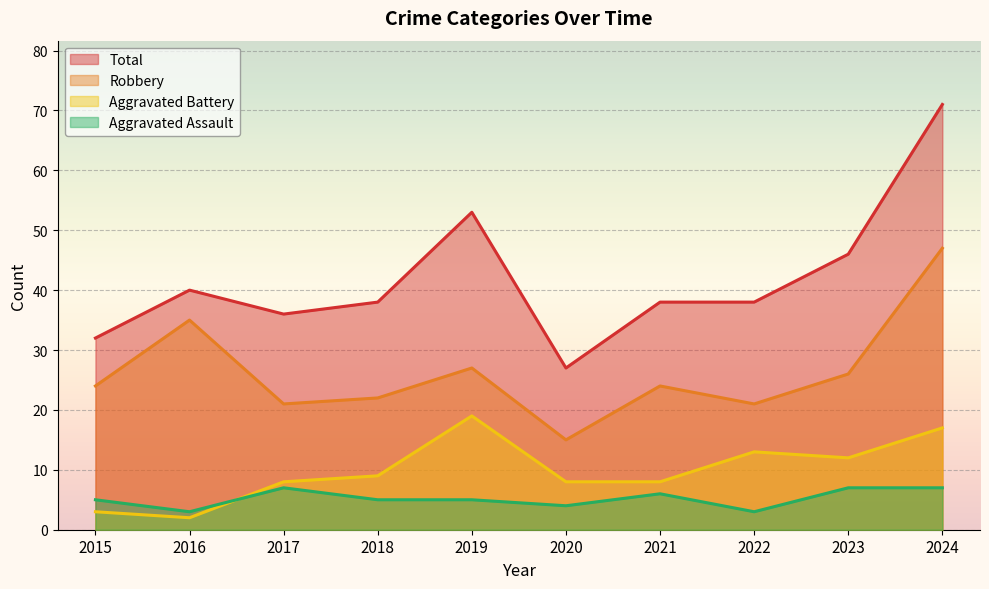

Which category has the highest value in the Total series?

2024